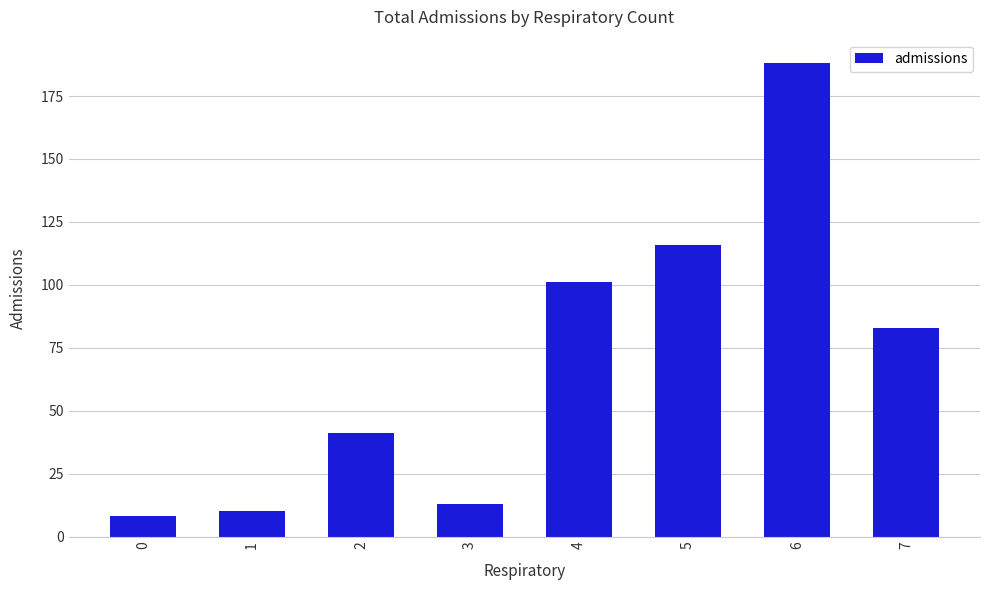

What is the maximum value shown in the chart?

188